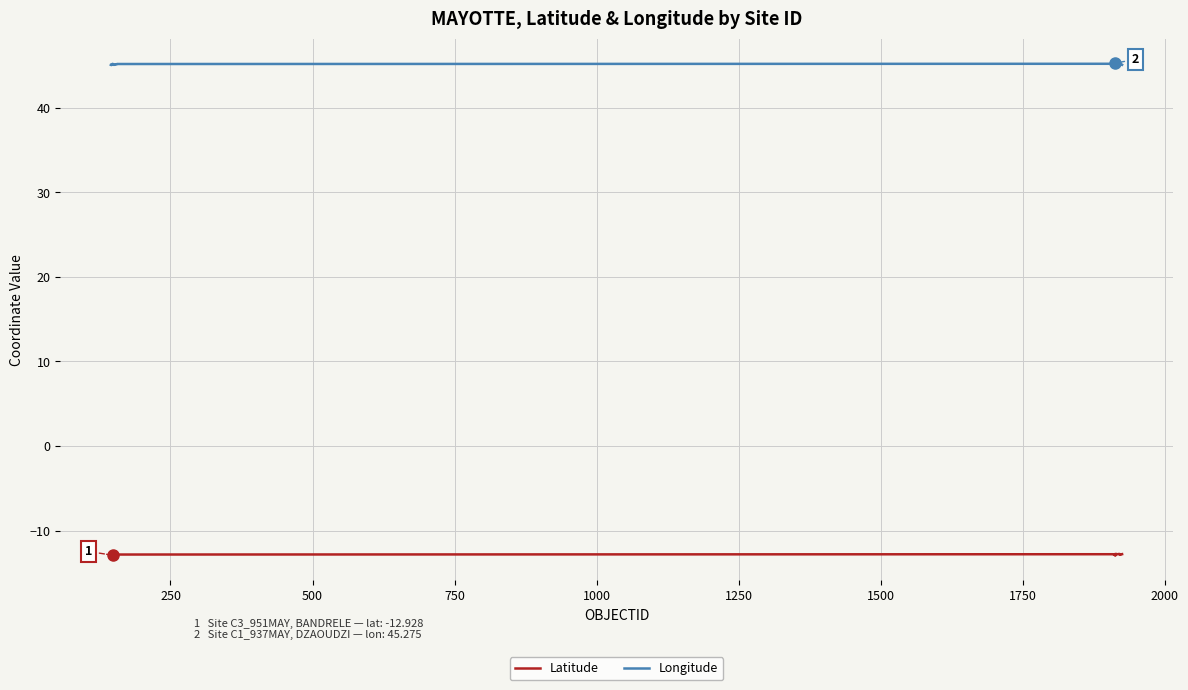

True or false: Longitude and Latitude intersect in this chart.

False